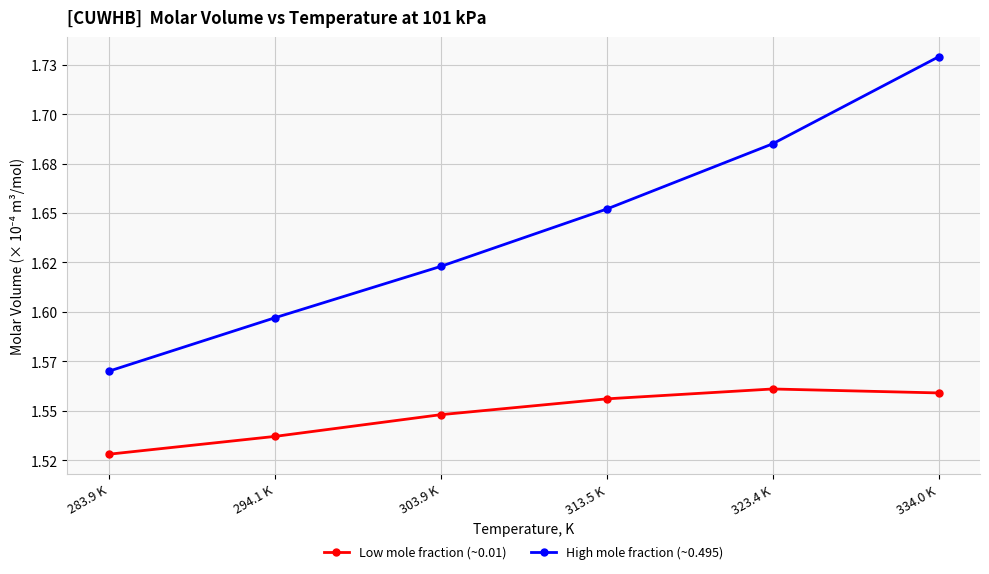

True or false: Low mole fraction (~0.01) has a value of 0.7 at 294.1 K.

False